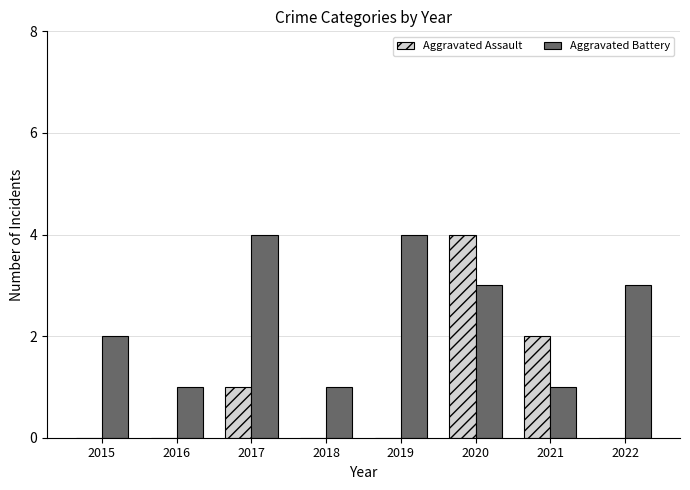

Is it true that Aggravated Battery equals 3 at 2019?

False